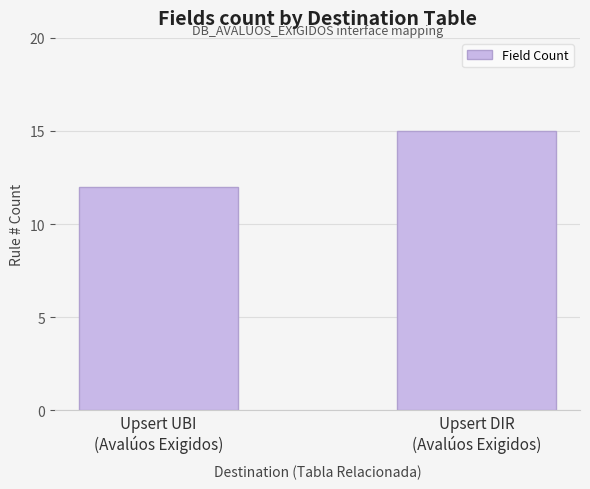

What is the label of the 1st bar from the right?

Upsert DIR
(Avalúos Exigidos)